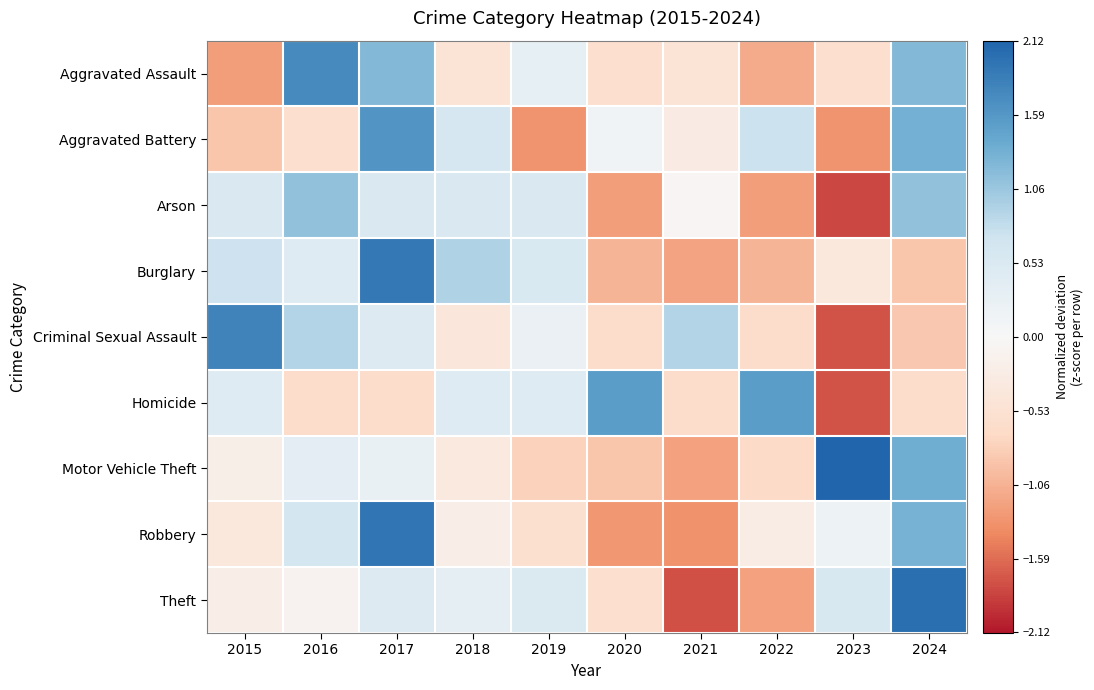

What is the total value across all series at 2017?

7.8